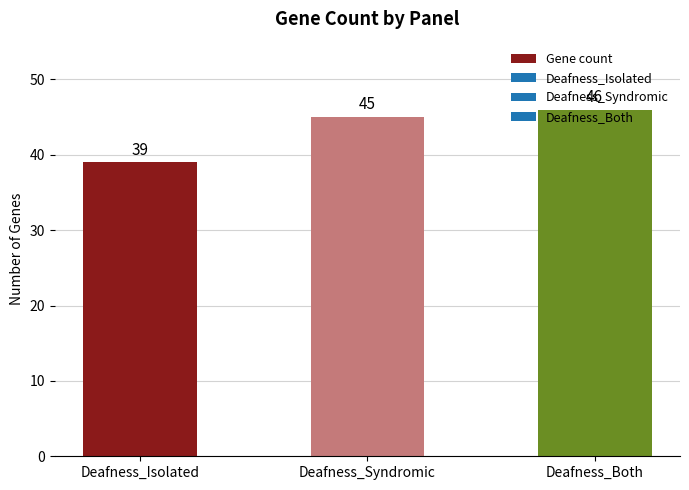

Is it true that the value at Deafness_Isolated is 39?

True